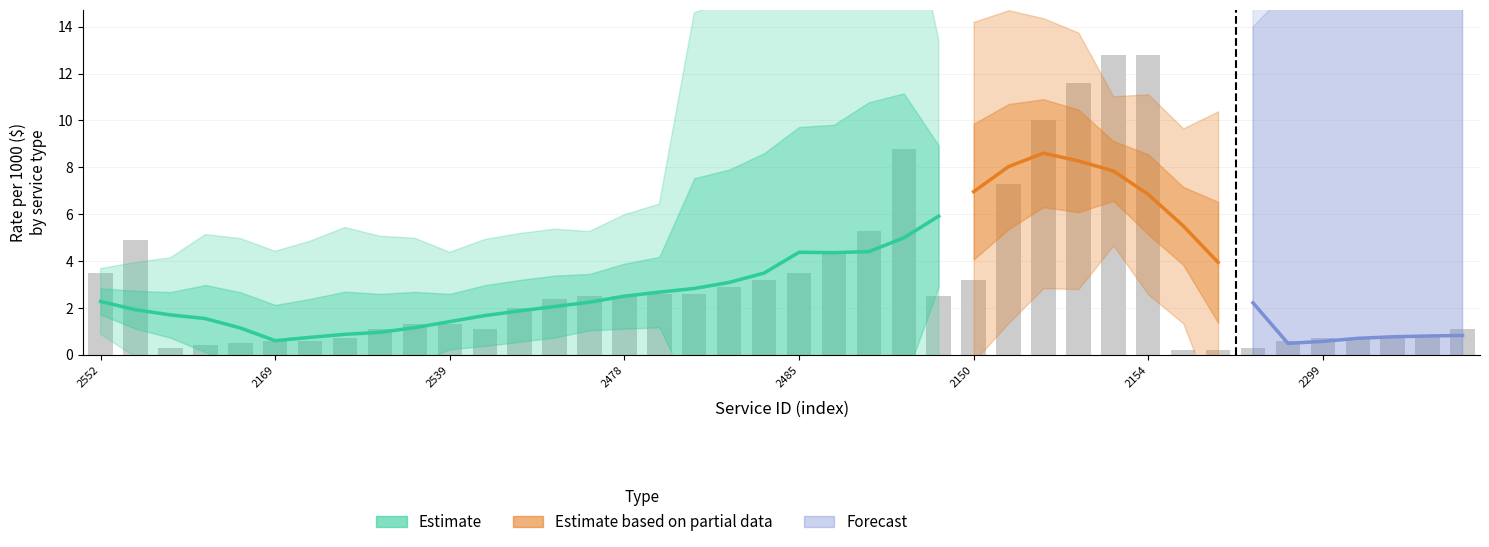

Is it true that the value at 2299 is 0.2?

False